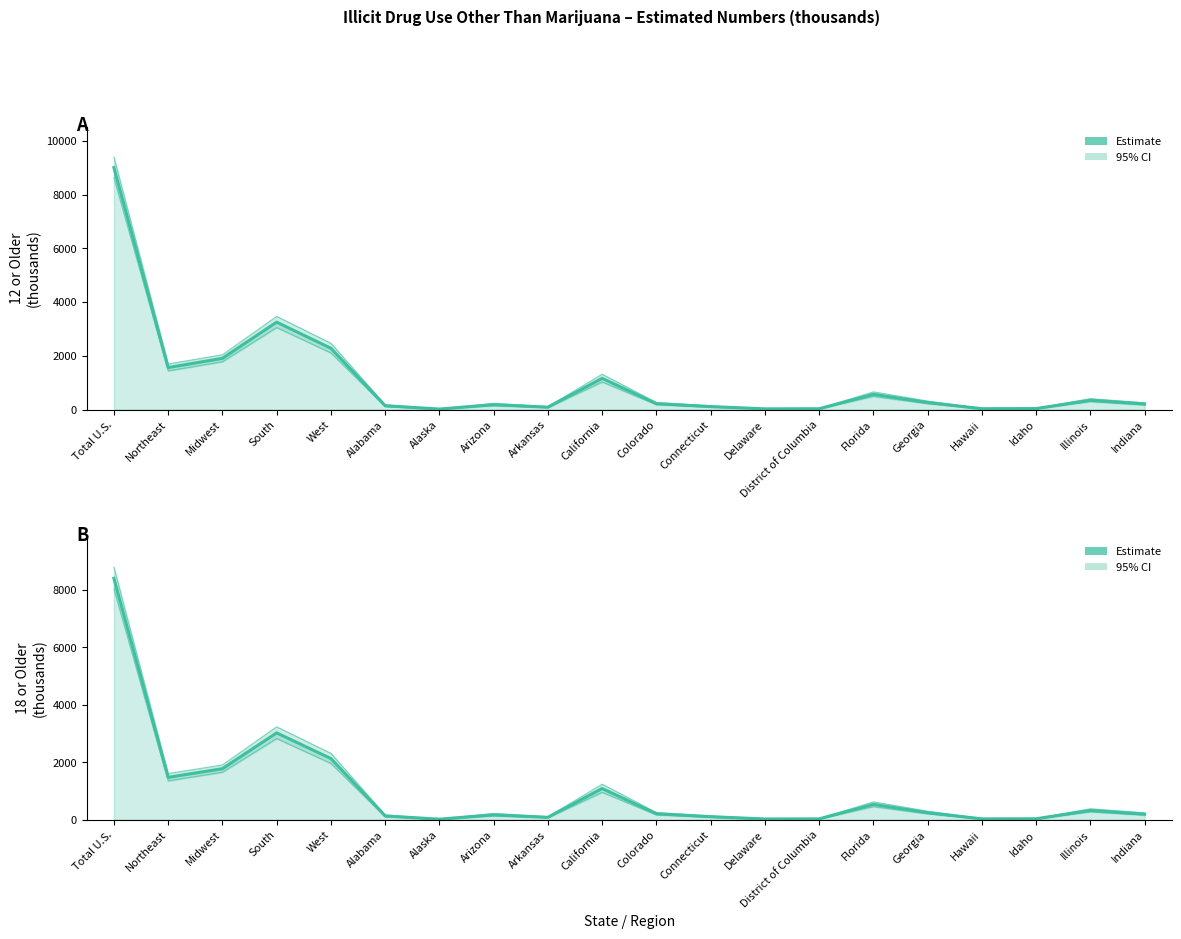

Is the value of Estimate (12+) at Total U.S. greater than the value of Estimate (18+) at Alaska?

Yes